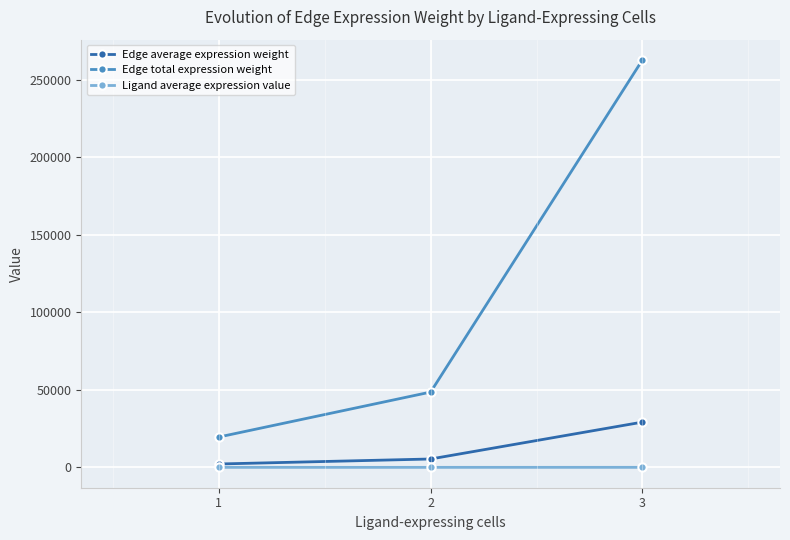

What is the total value across all series at 1?

21743.6